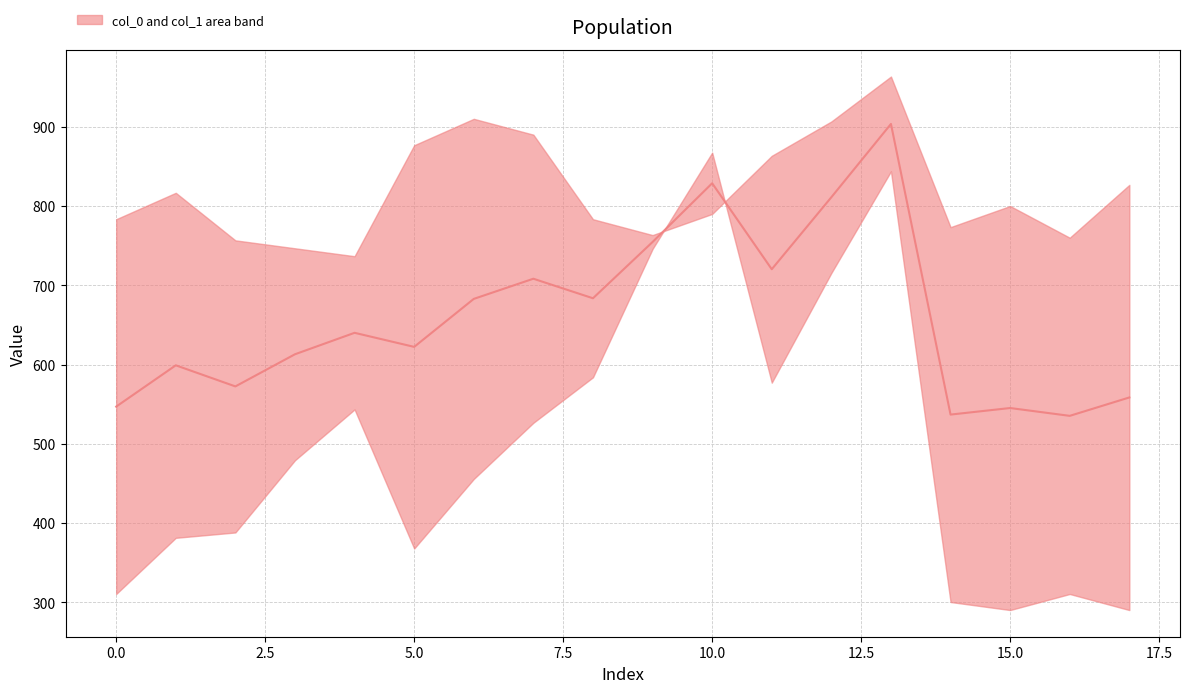

Between 5.0 and 16, which is larger?

5.0